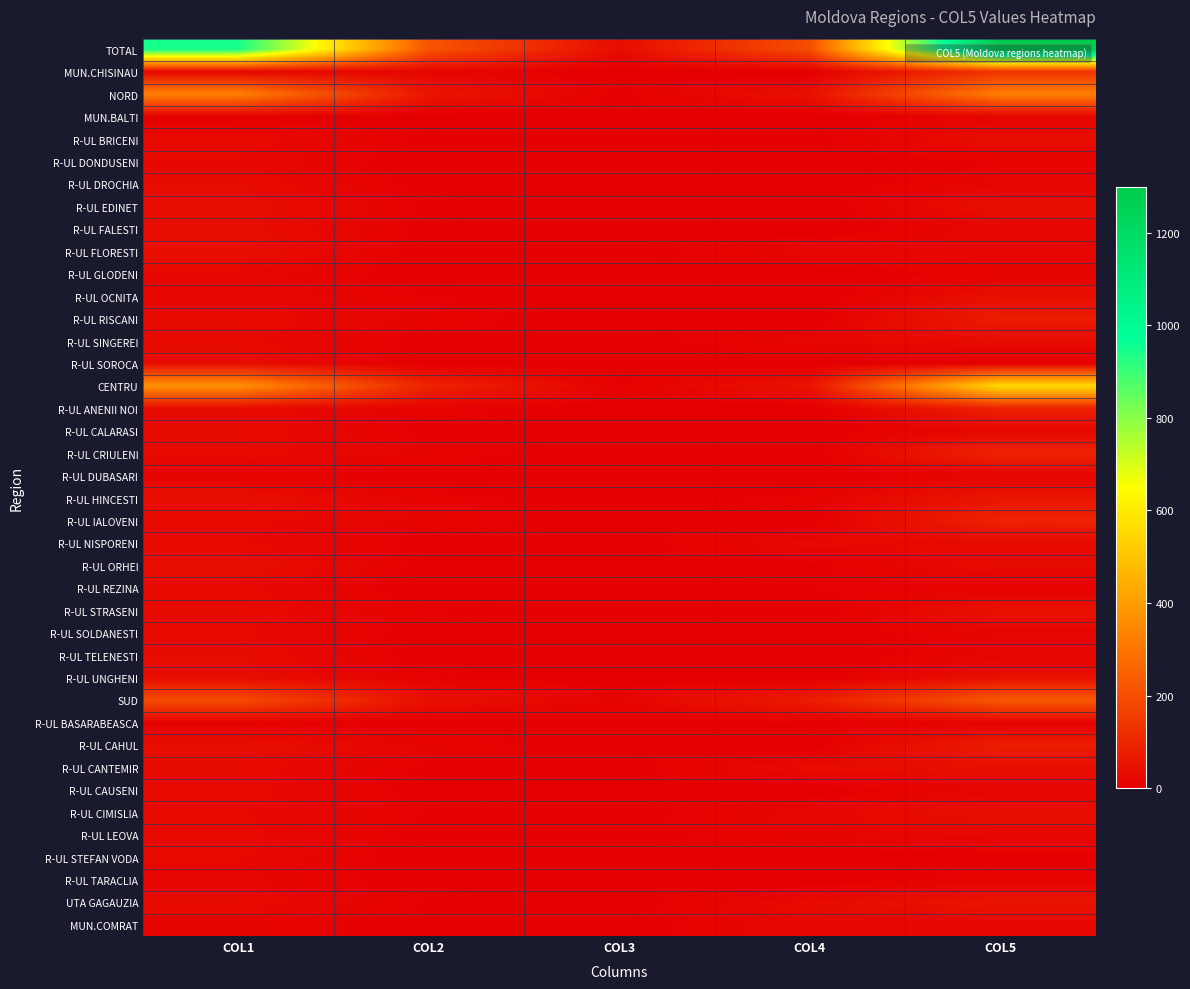

How many distinct data groups are displayed?

40